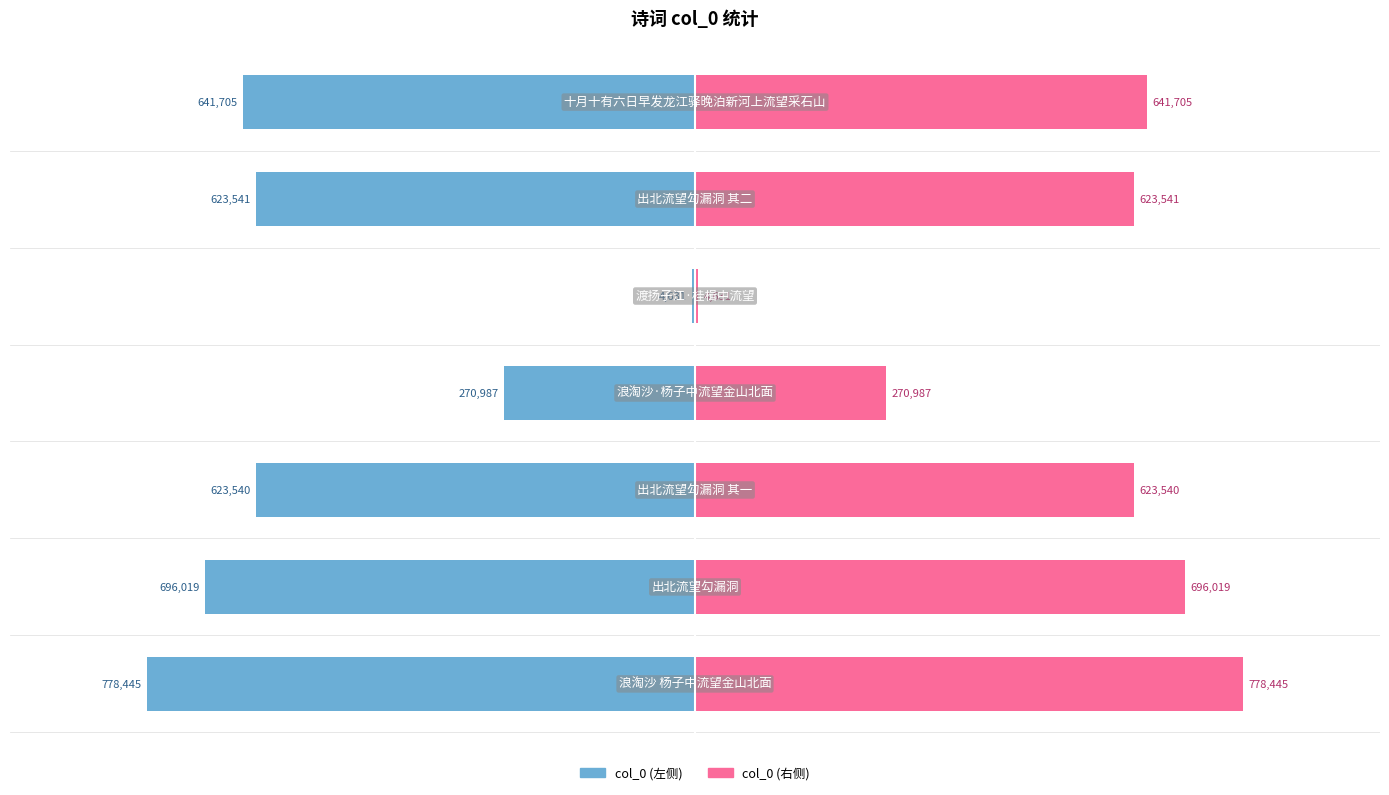

How many bars are there in each group?

2